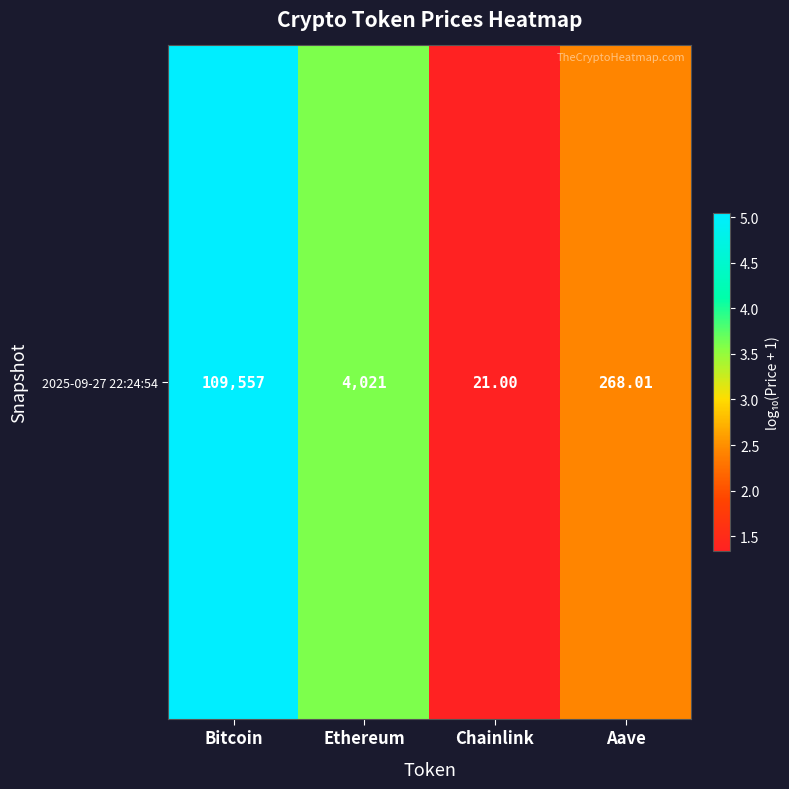

True or false: the data shows 1.4 at Ethereum.

False